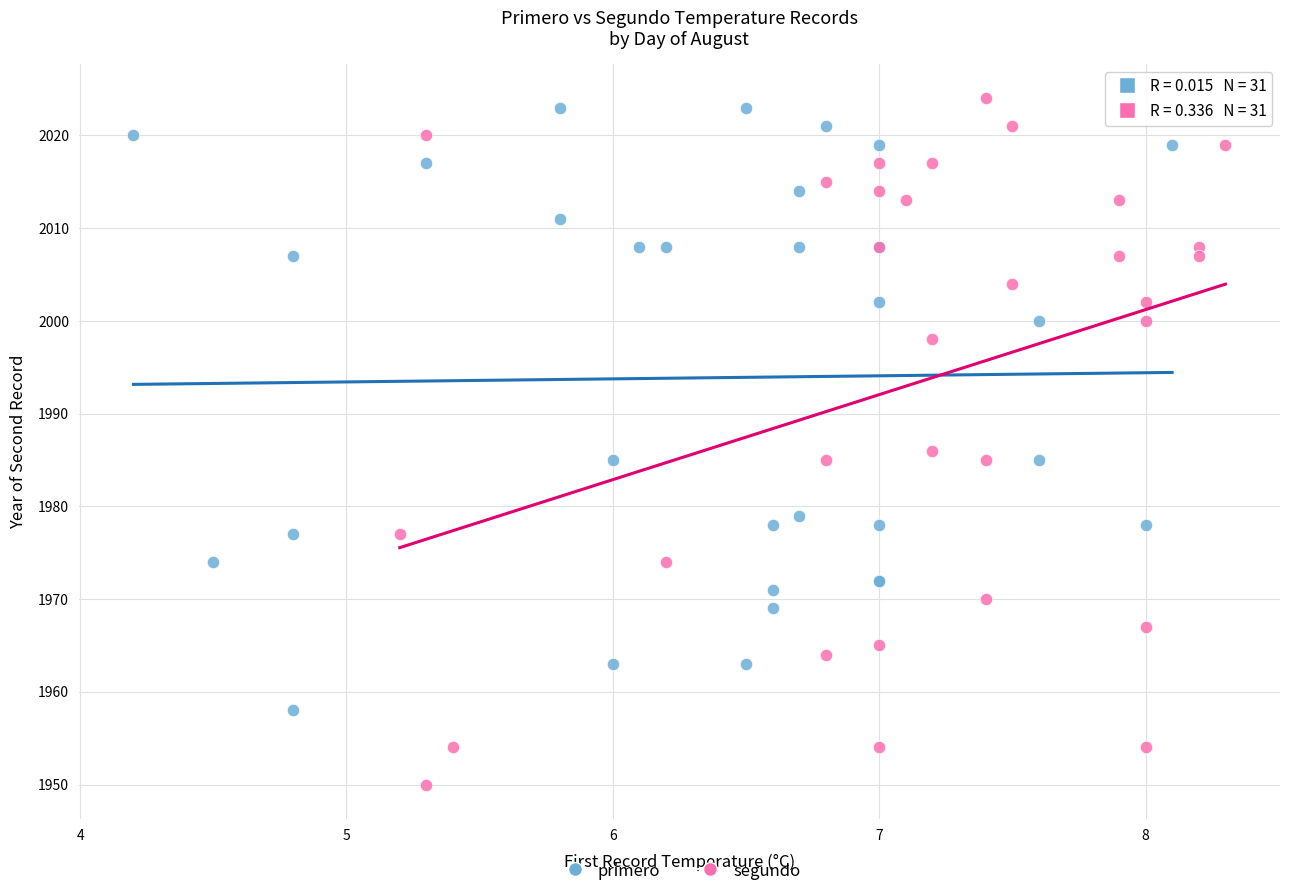

Which series contains the lowest Y value?

segundo